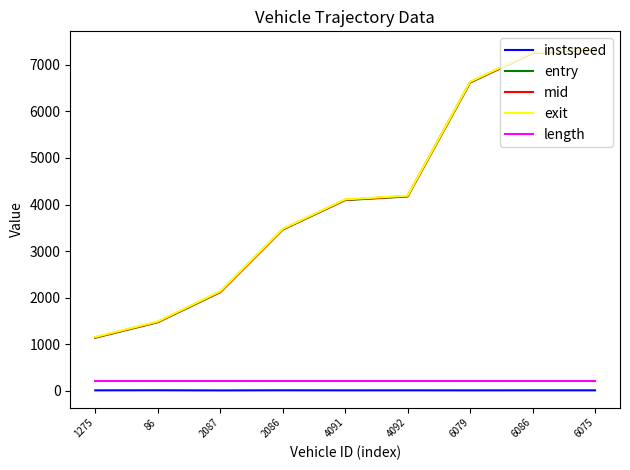

What is the average value of the entry series?

4184.9